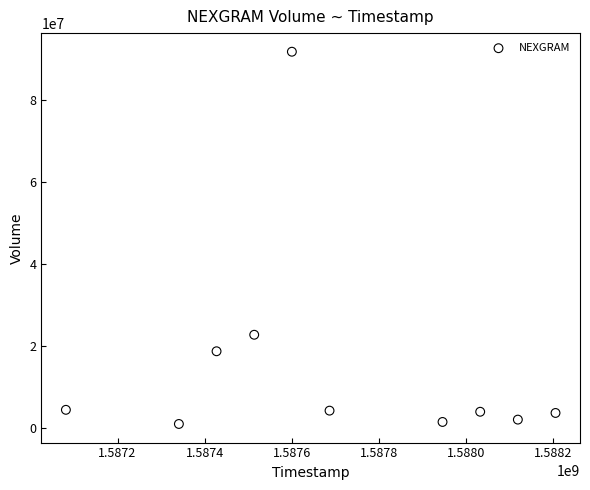

What Y value in the scatter plot is closest to 46366650?

22766700